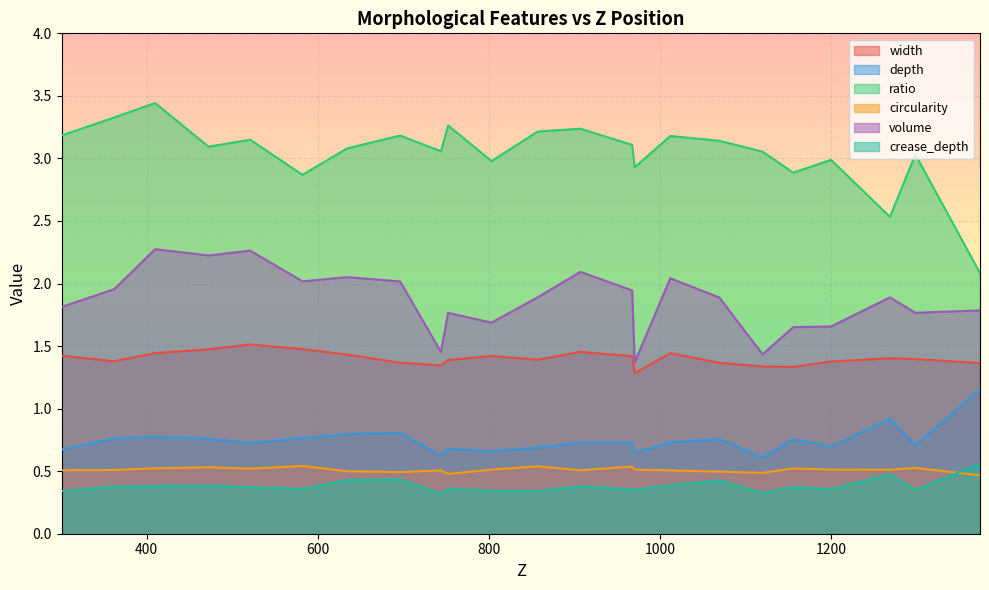

After their last crossing, which series has the higher values: circularity or crease_depth?

crease_depth